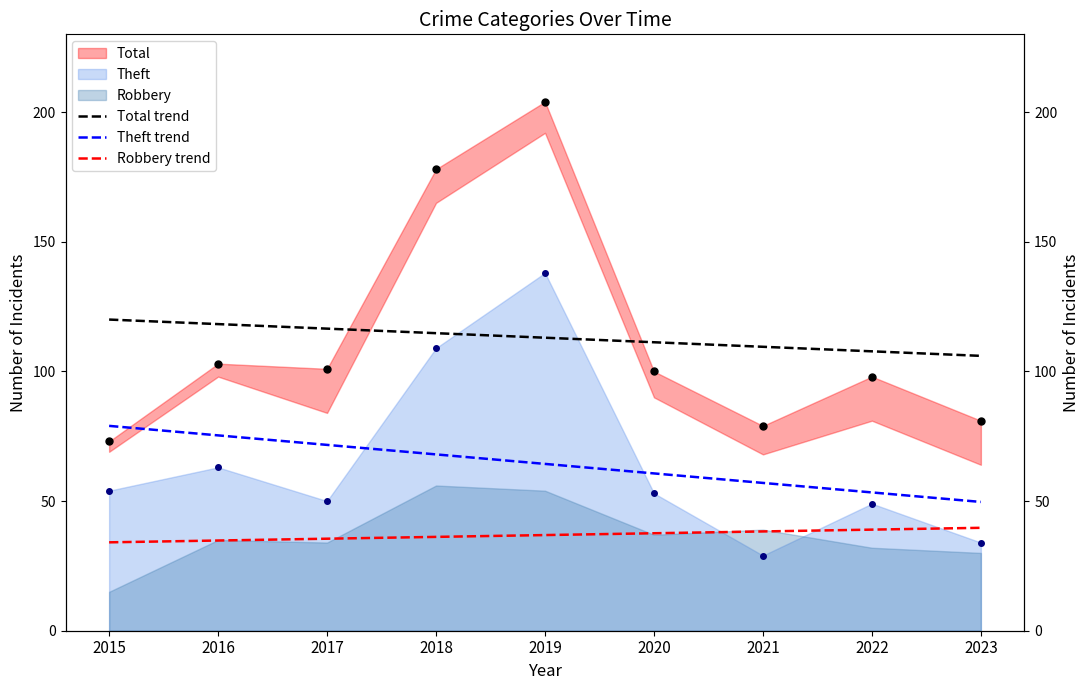

At which label does Robbery trend reach its minimum?

2015